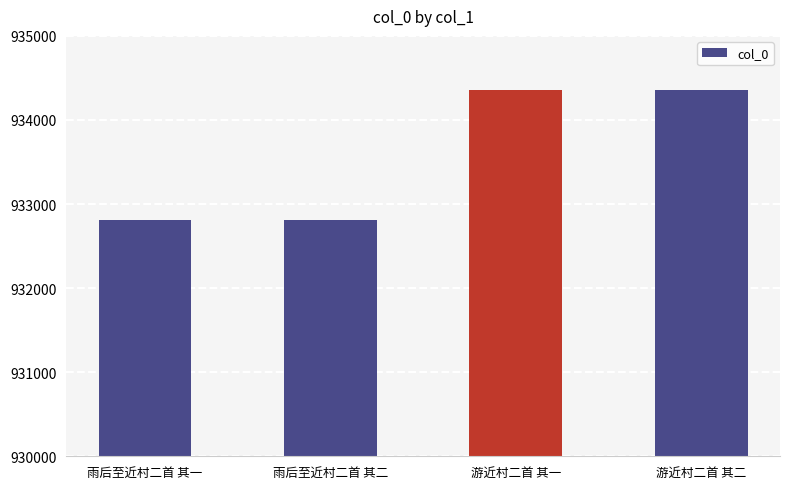

Approximately how many times larger is the value at 游近村二首 其一 compared to 游近村二首 其二?

1.0